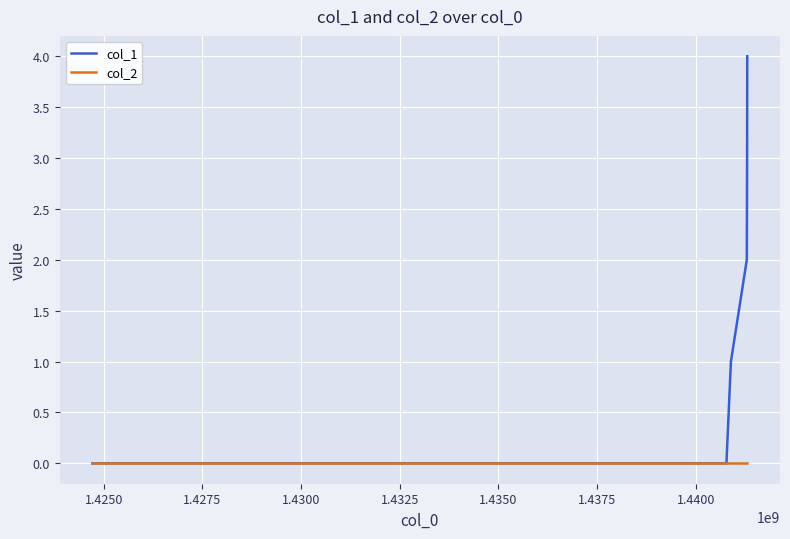

How many col_1 values are between 0 and 3?

5